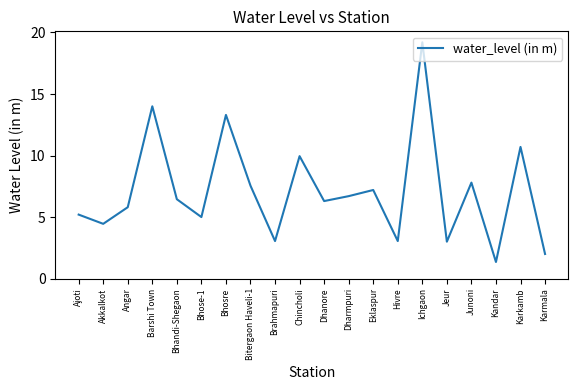

Which label corresponds to the largest value in the chart?

Ichgaon